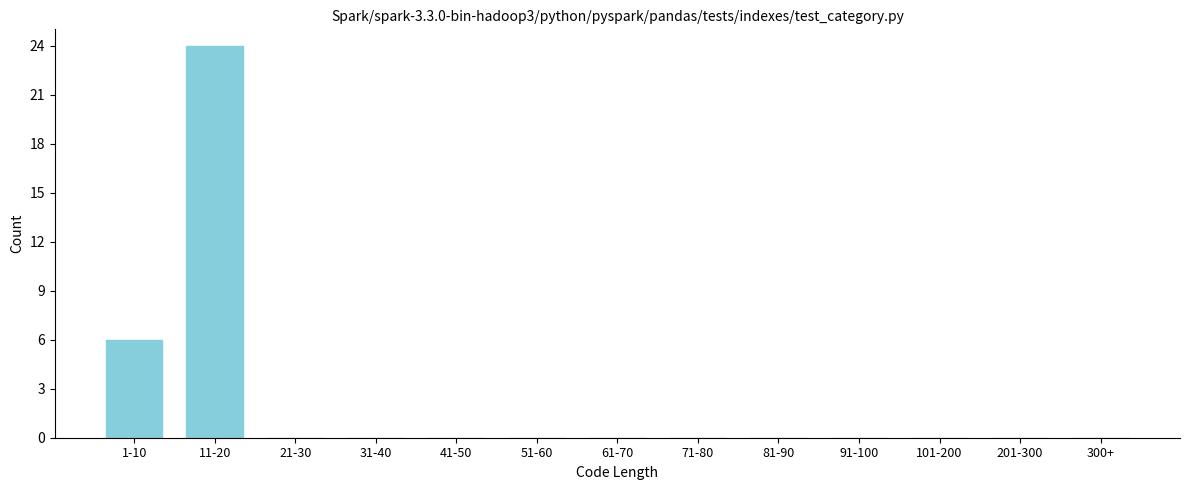

Reading left to right, list all the values displayed in this chart.

1-10=6	11-20=24	21-30=0	31-40=0	41-50=0	51-60=0	61-70=0	71-80=0	81-90=0	91-100=0	101-200=0	201-300=0	300+=0